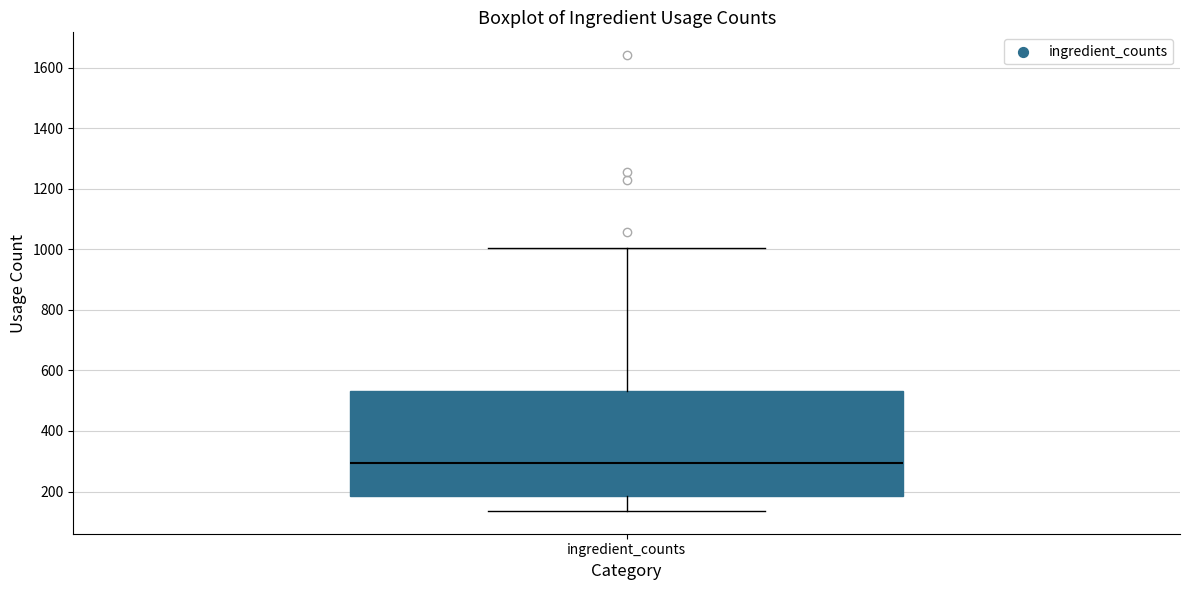

Where is the lower edge of the box for ingredient_counts on the y-axis? The values are not printed on the chart, so give them approximately, as read against the axis.

180